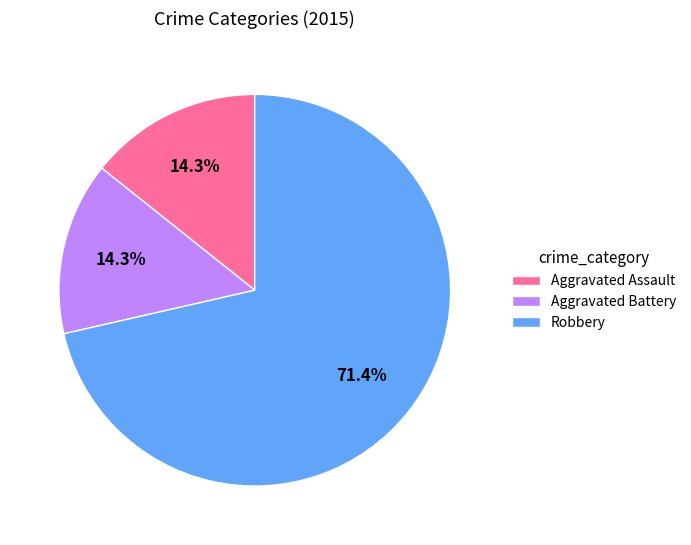

The Aggravated Assault slice represents 14% of the pie. True or false?

True